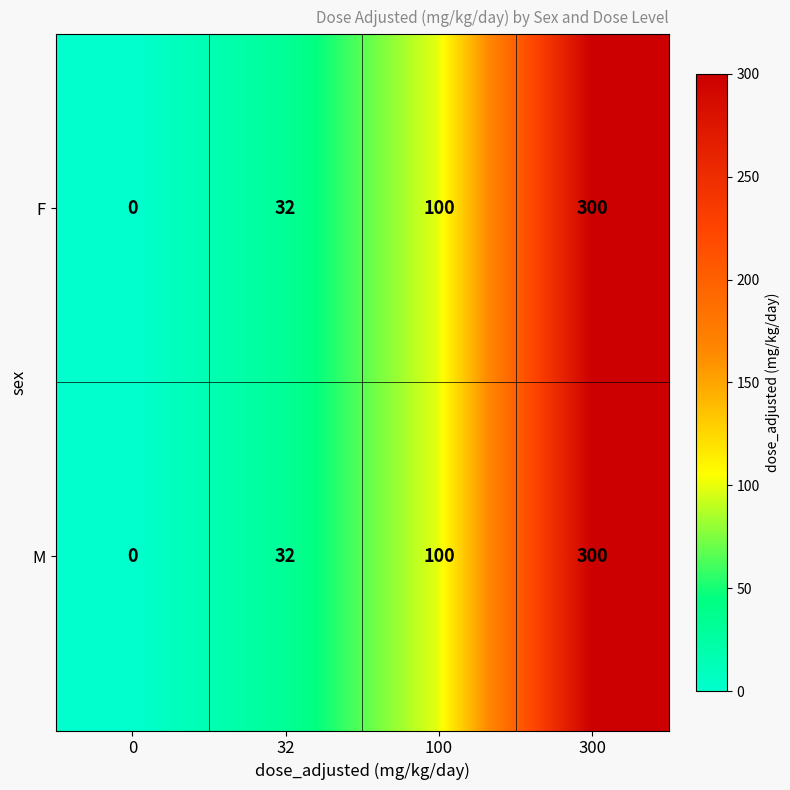

Reading left to right, what are all the values shown in this chart?

F: 0=0	32=32	100=100	300=300
M: 0=0	32=32	100=100	300=300